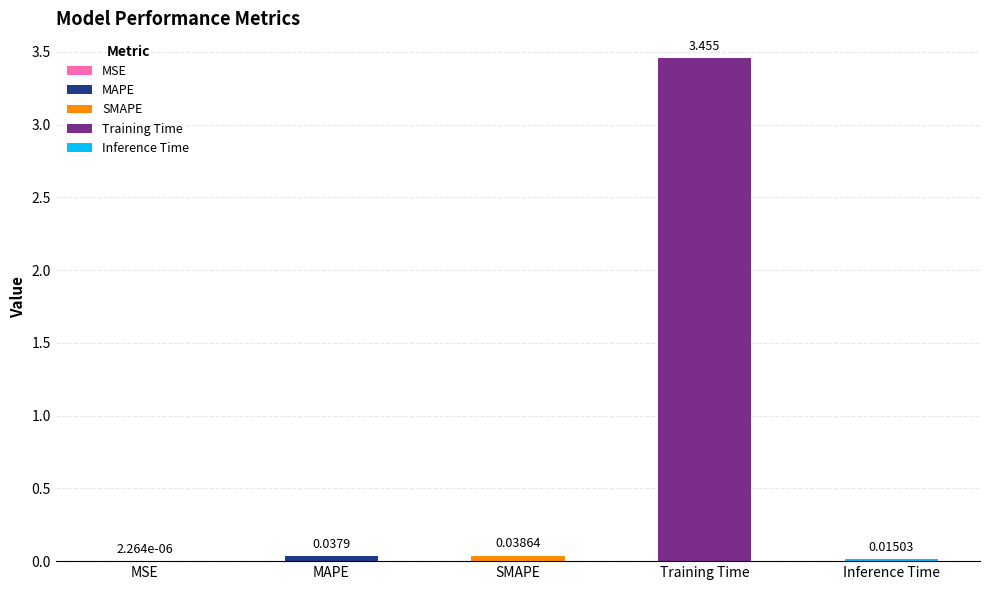

Which label corresponds to the smallest value in the chart?

MSE